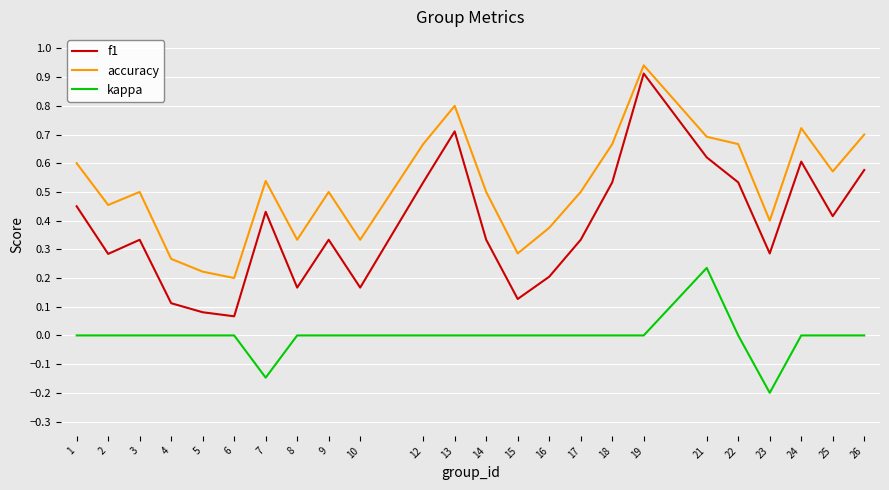

Which series has the largest total across all categories?

accuracy